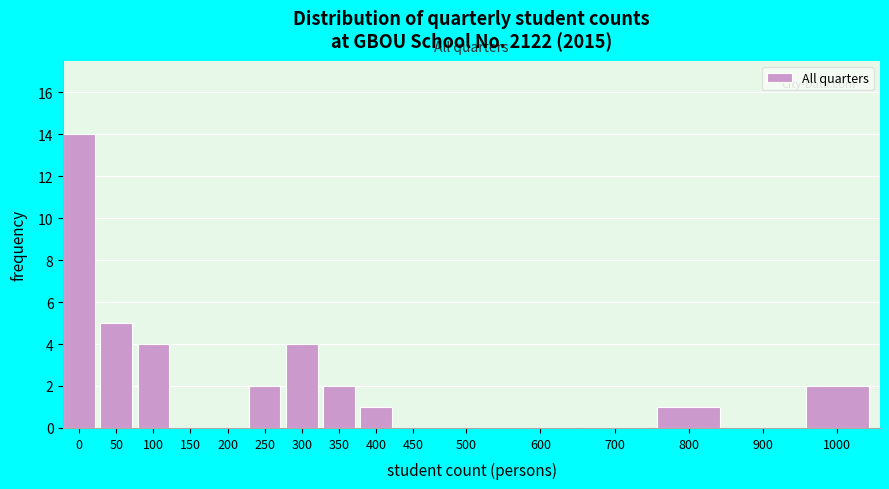

Reading left to right, list all the values displayed in this chart.

0=14	50=5	100=4	150=0	200=0	250=2	300=4	350=2	400=1	450=0	500=0	600=0	700=0	800=1	900=0	1000=2